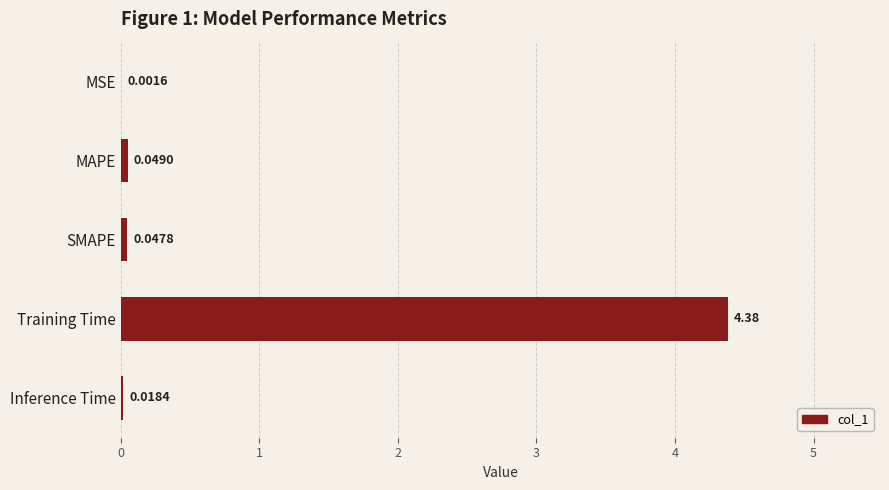

How many distinct data groups are displayed?

1